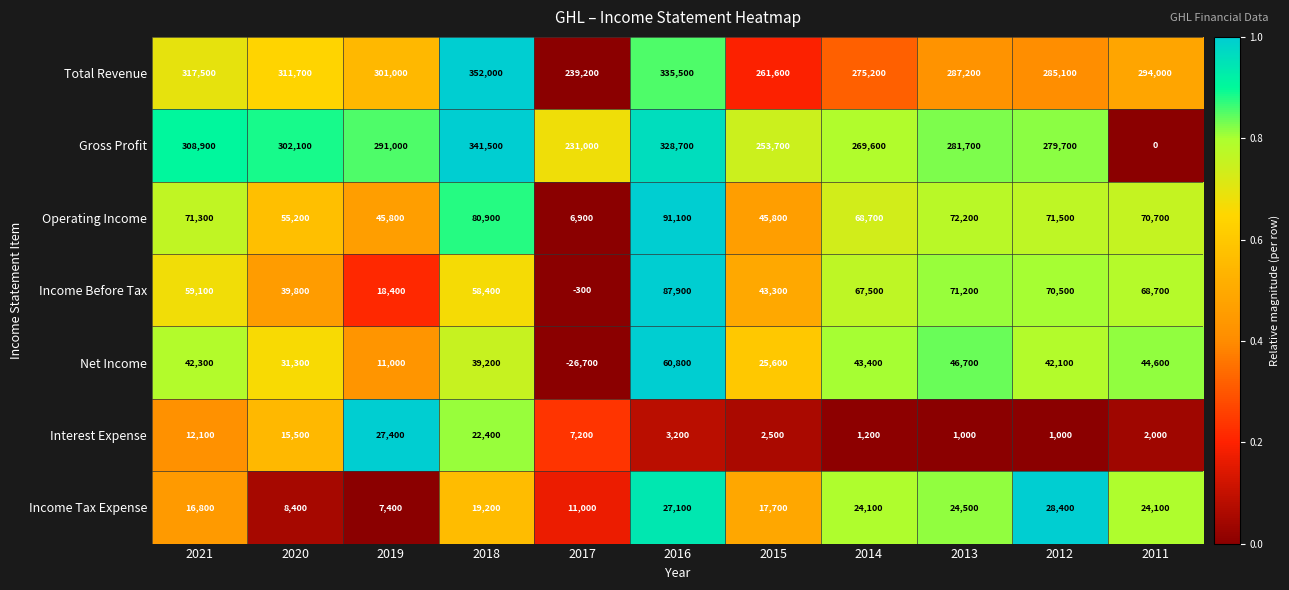

At which category is the sum across all series the highest?

2016